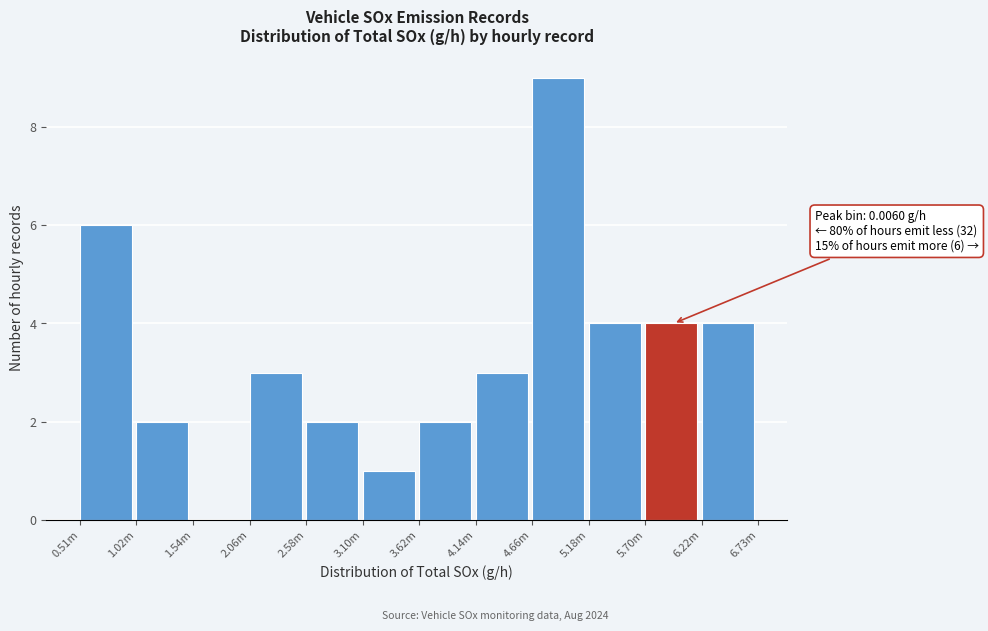

Reading left to right, list all the values displayed in this chart.

0.51m=6	1.02m=2	1.54m=0	2.06m=3	2.58m=2	3.10m=1	3.62m=2	4.14m=3	4.66m=9	5.18m=4	5.70m=4	6.22m=4